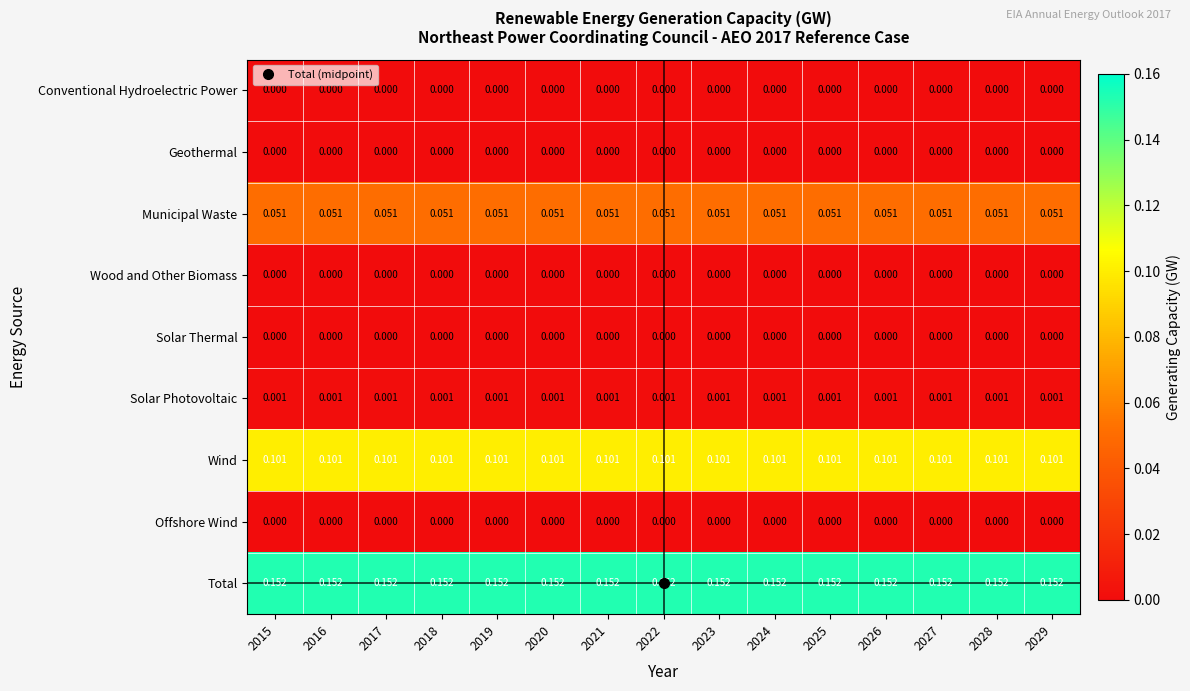

Which series has the largest total across all categories?

Total